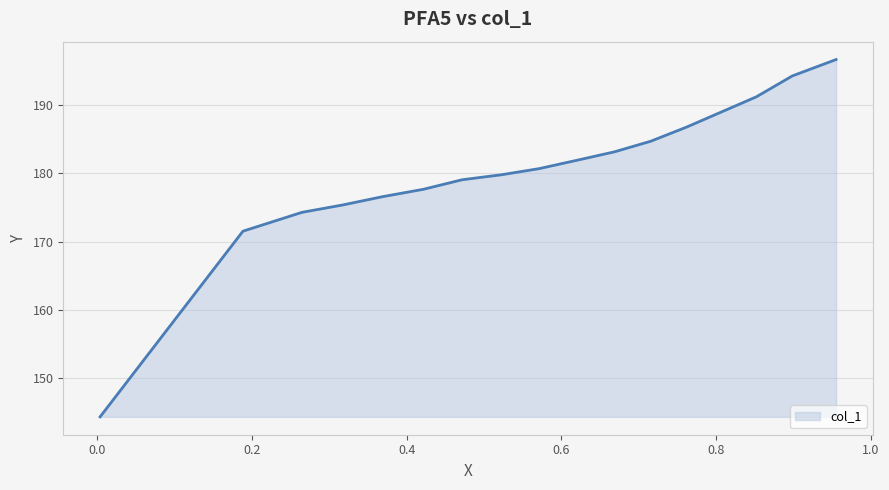

What is the minimum value shown in the chart?

144.4